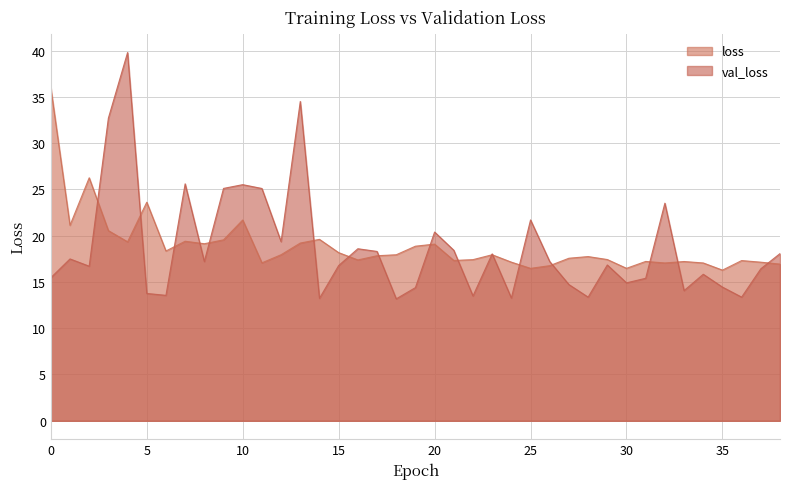

What is the spread (max minus min) of values at 22?

3.9